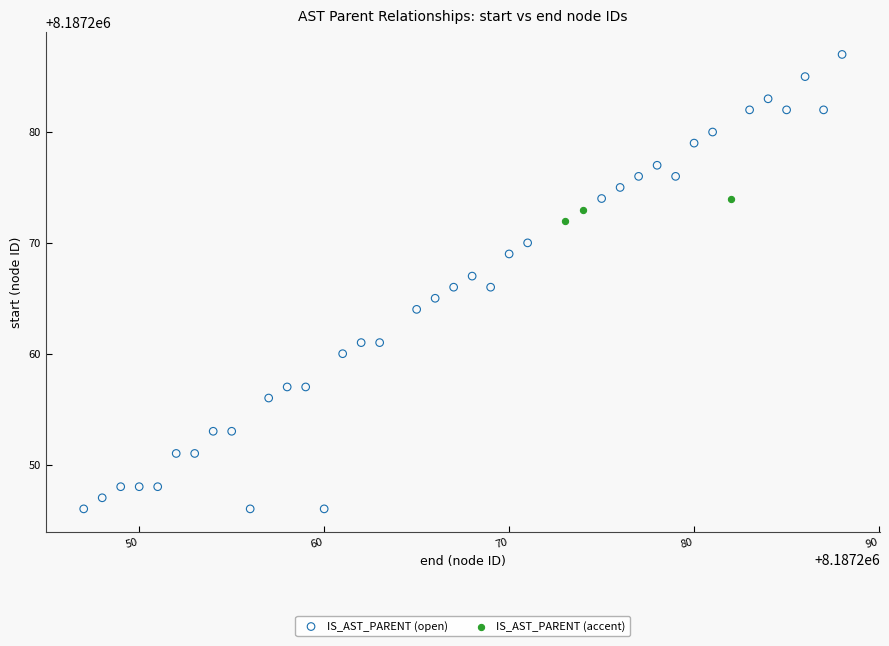

Which series contains the lowest Y value?

IS_AST_PARENT (open)